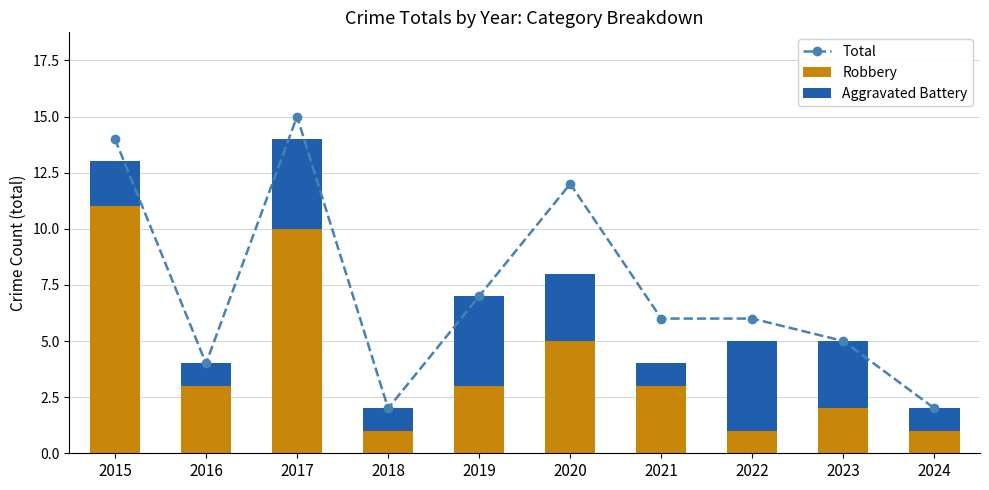

Reading right to left, transcribe all the data shown in this chart.

Total: 2	5	6	6	12	7	2	15	4	14
Robbery: 1	2	1	3	5	3	1	10	3	11
Aggravated Battery: 1	3	4	1	3	4	1	4	1	2